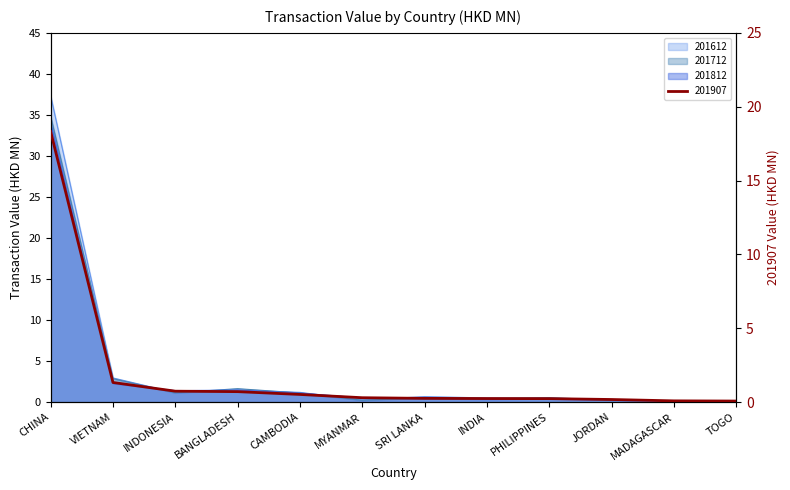

How many data points does each series have?

12